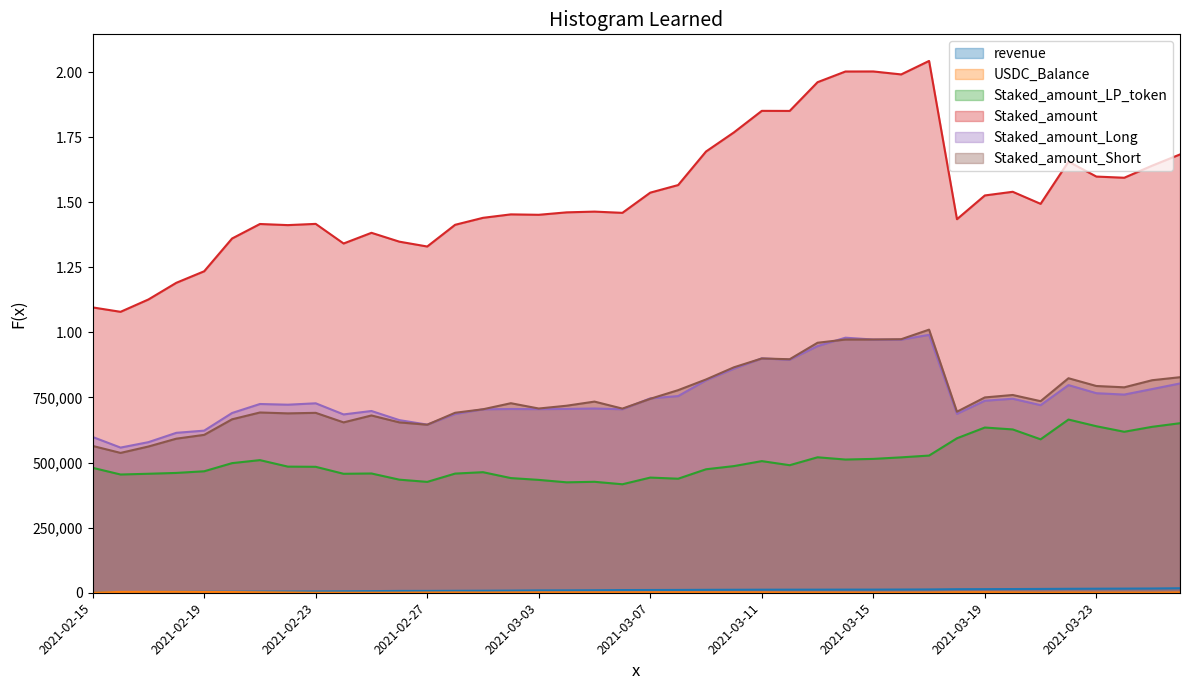

What position from the left is 2021-03-21?

35